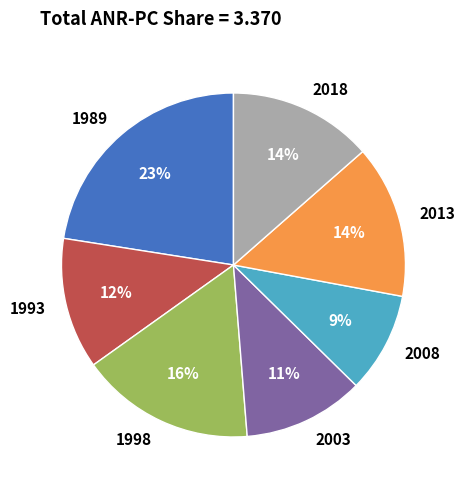

To the nearest percent, what is the combined percentage of 1993 and 1989?

35%